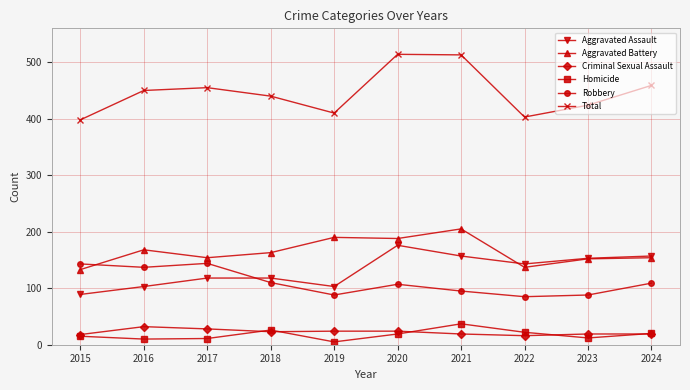

What is the greatest value displayed?

514